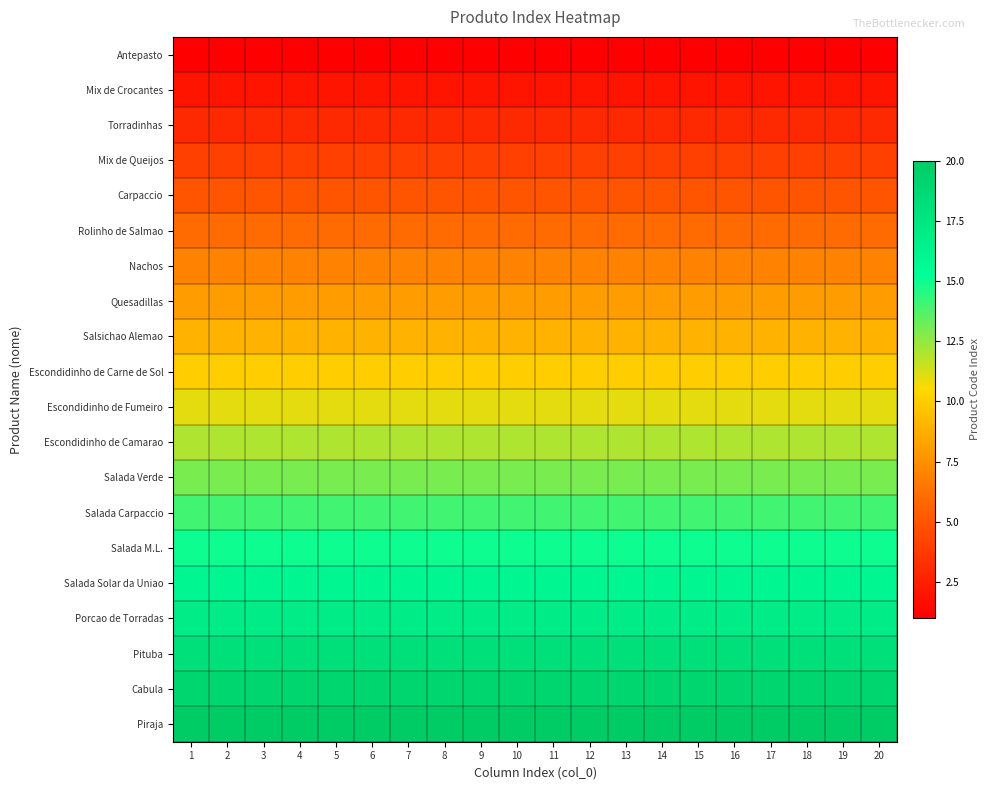

Rank the series by their maximum value, from lowest to highest.

Antepasto, Mix de Crocantes, Torradinhas, Mix de Queijos, Carpaccio, Rolinho de Salmao, Nachos, Quesadillas, Salsichao Alemao, Escondidinho de Carne de Sol, Escondidinho de Fumeiro, Escondidinho de Camarao, Salada Verde, Salada Carpaccio, Salada M.L., Salada Solar da Uniao, Porcao de Torradas, Pituba, Cabula, Piraja